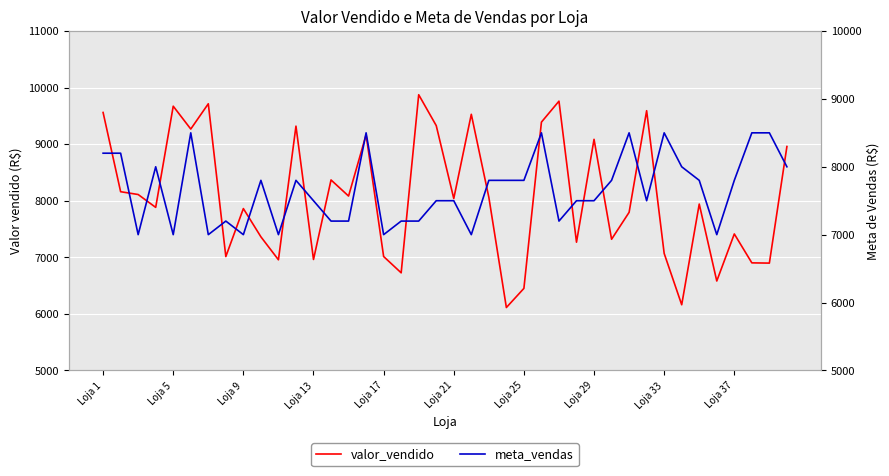

Reading left to right, extract all data points from this chart.

valor_vendido: 9559.9	8159.2	8109.6	7882.2	9670.9	9267.0	9713.6	7012.6	7861.0	7361.8	6955.8	9318.4	6961.4	8367.0	8082.4	9165.4	7013.8	6725.3	9873.5	9327.8	8039.0	9527.5	8061.1	6111.9	6450.1	9389.4	9759.9	7266.7	9085.1	7318.8	7794.6	9591.1	7068.2	6160.8	7940.7	6580.7	7412.5	6901.4	6897.1	8958.0
meta_vendas: 8200.0	8200.0	7000.0	8000.0	7000.0	8500.0	7000.0	7200.0	7000.0	7800.0	7000.0	7800.0	7500.0	7200.0	7200.0	8500.0	7000.0	7200.0	7200.0	7500.0	7500.0	7000.0	7800.0	7800.0	7800.0	8500.0	7200.0	7500.0	7500.0	7800.0	8500.0	7500.0	8500.0	8000.0	7800.0	7000.0	7800.0	8500.0	8500.0	8000.0